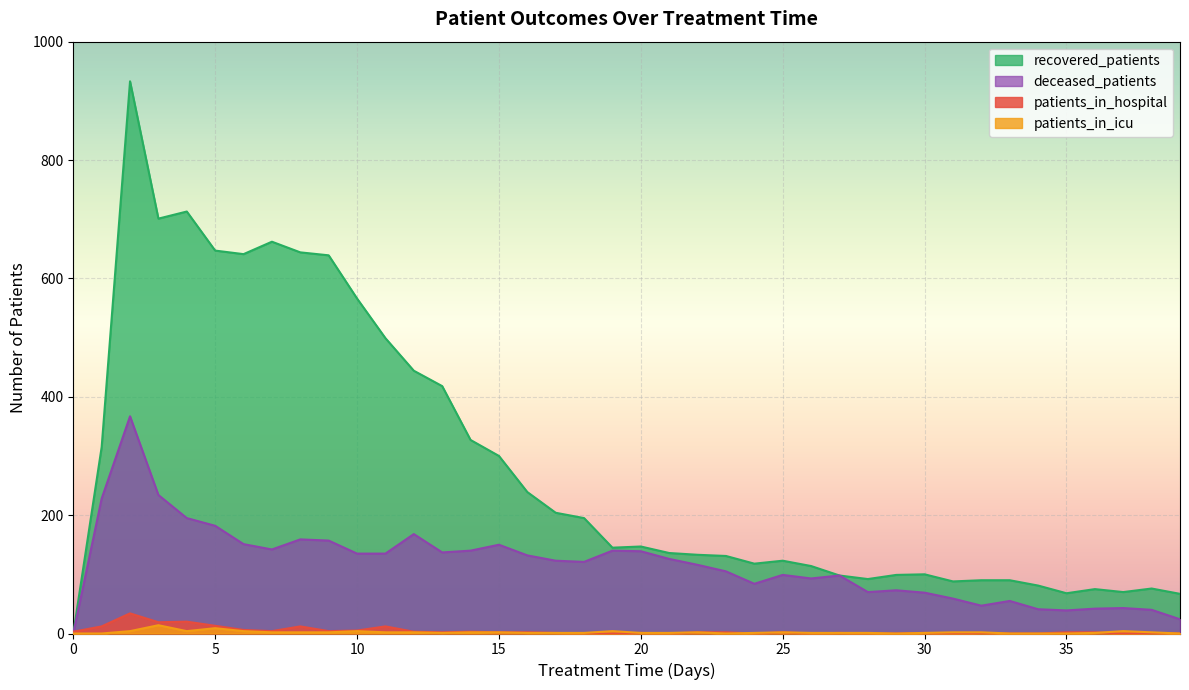

True or false: deceased_patients has more than 1 interior local peaks.

True